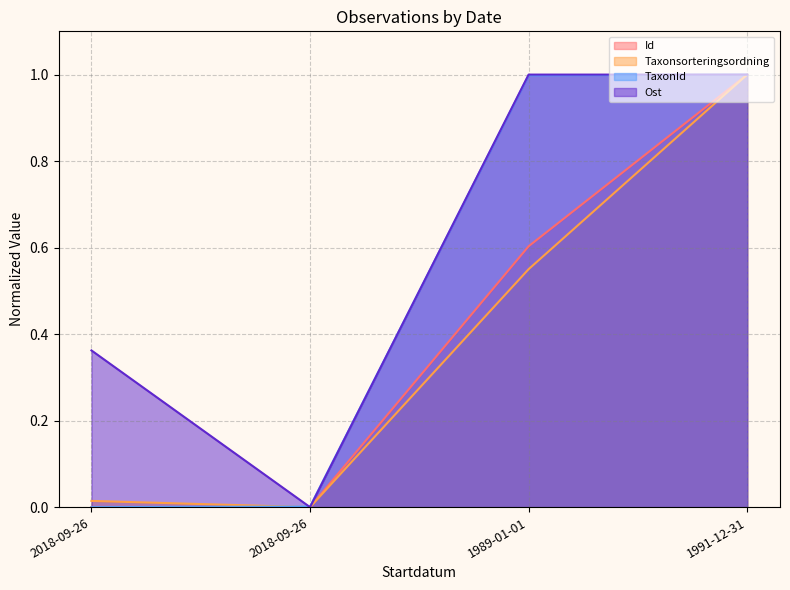

Reading right to left, extract all data points from this chart.

Id: 1.0	0.6	0.0	0.0
Taxonsorteringsordning: 1.0	0.6	0.0	0.0
TaxonId: 1.0	1.0	0.0	0.0
Ost: 1.0	1.0	0.0	0.4